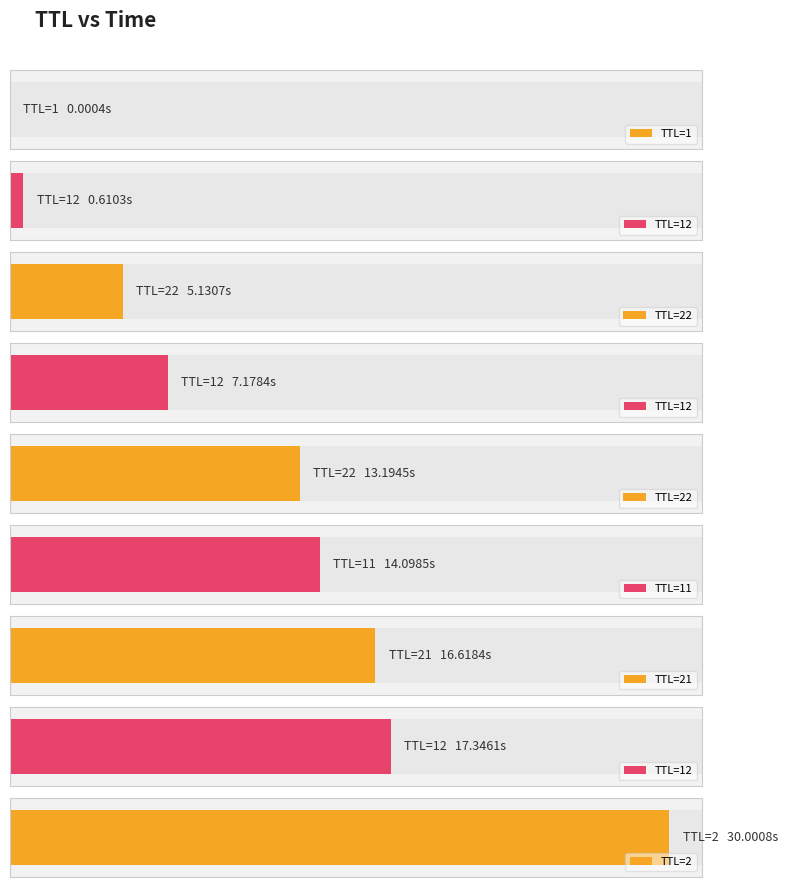

At which label does the data first exceed 13?

22